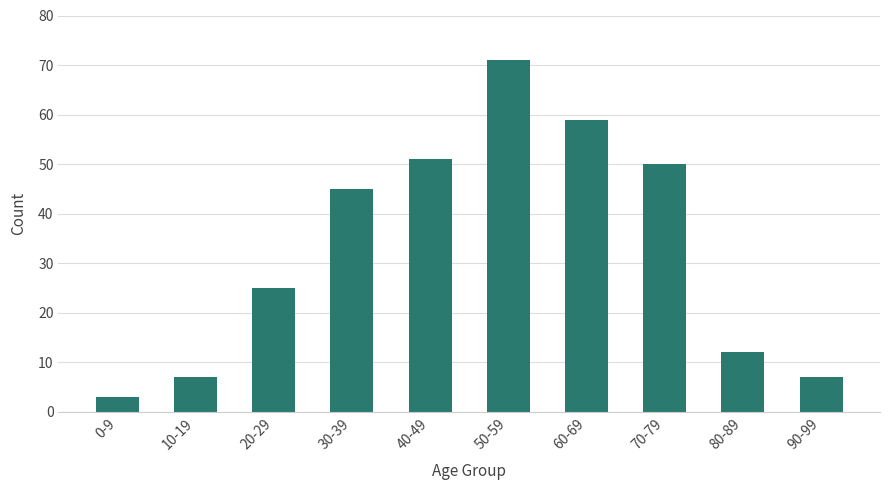

The value at 80-89 is 6. True or false?

False